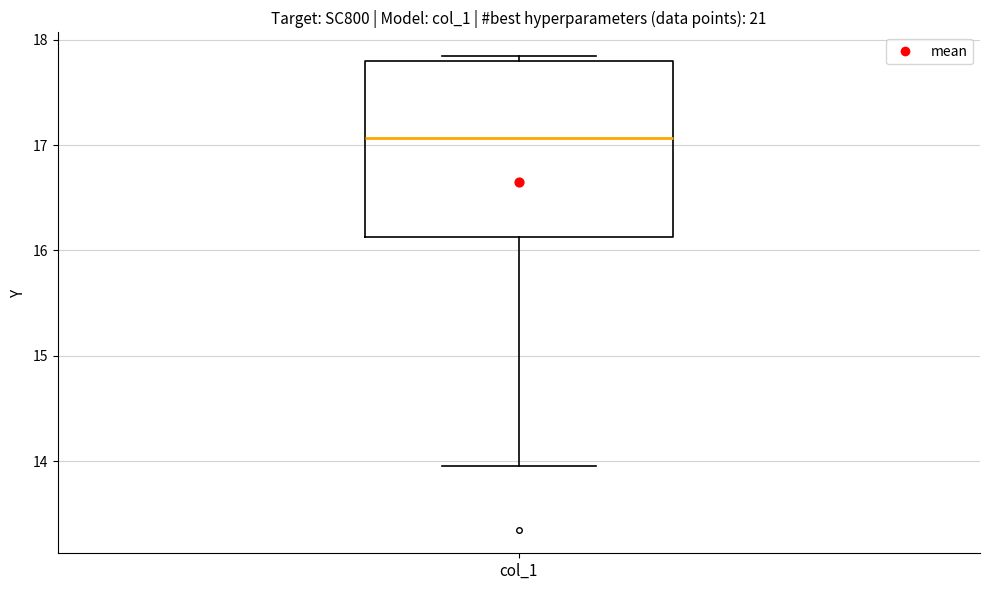

Read this box plot against the y-axis: the position of the median line, the range covered by the box, and the ends of both whiskers. The values are not printed on the chart, so give them approximately, as read against the axis.

median 17.1, box 16.1 to 17.8, whiskers 14.0 to 17.8 (just above the box's upper edge)